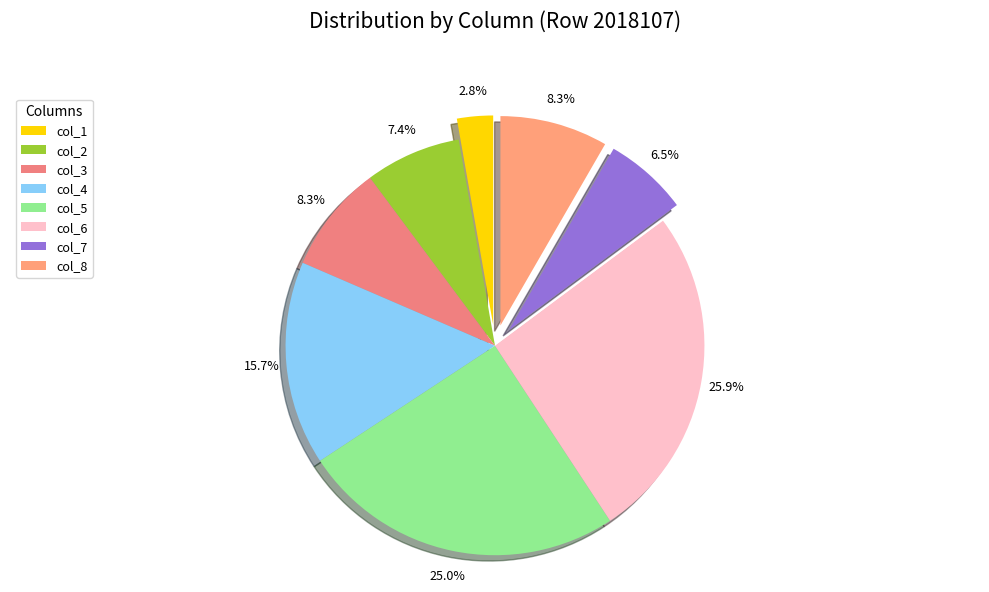

To the nearest percent, what is the average slice percentage?

12%